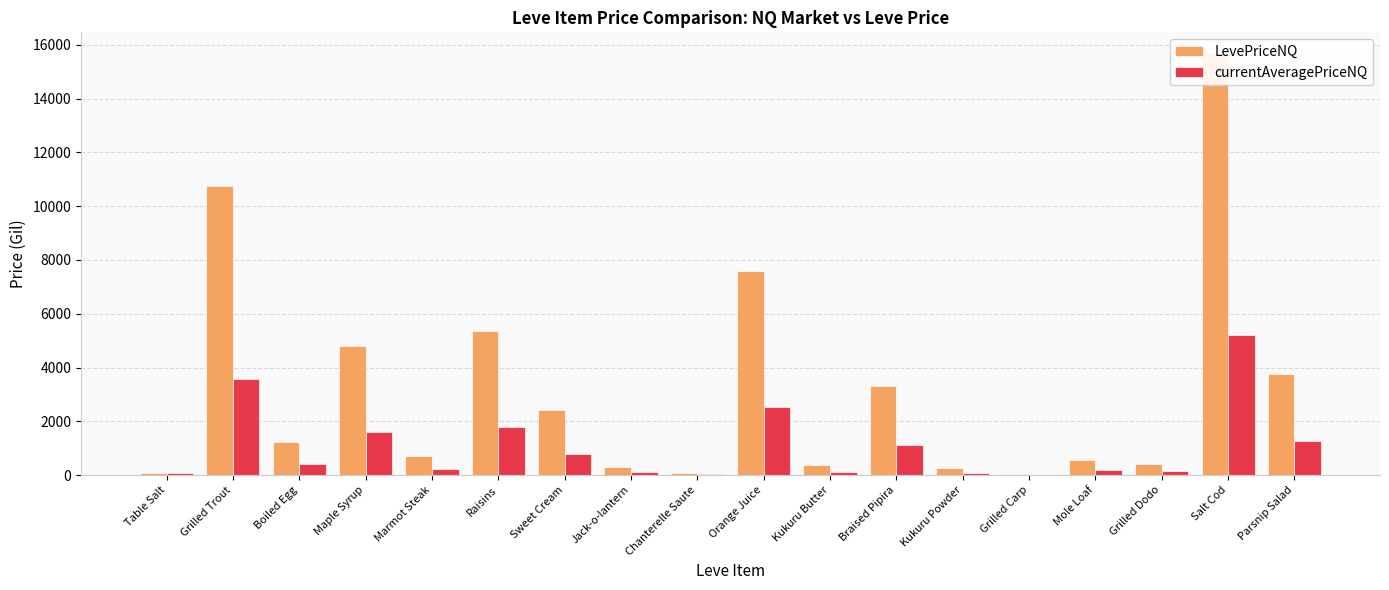

Which category has the highest value across all series?

Salt Cod